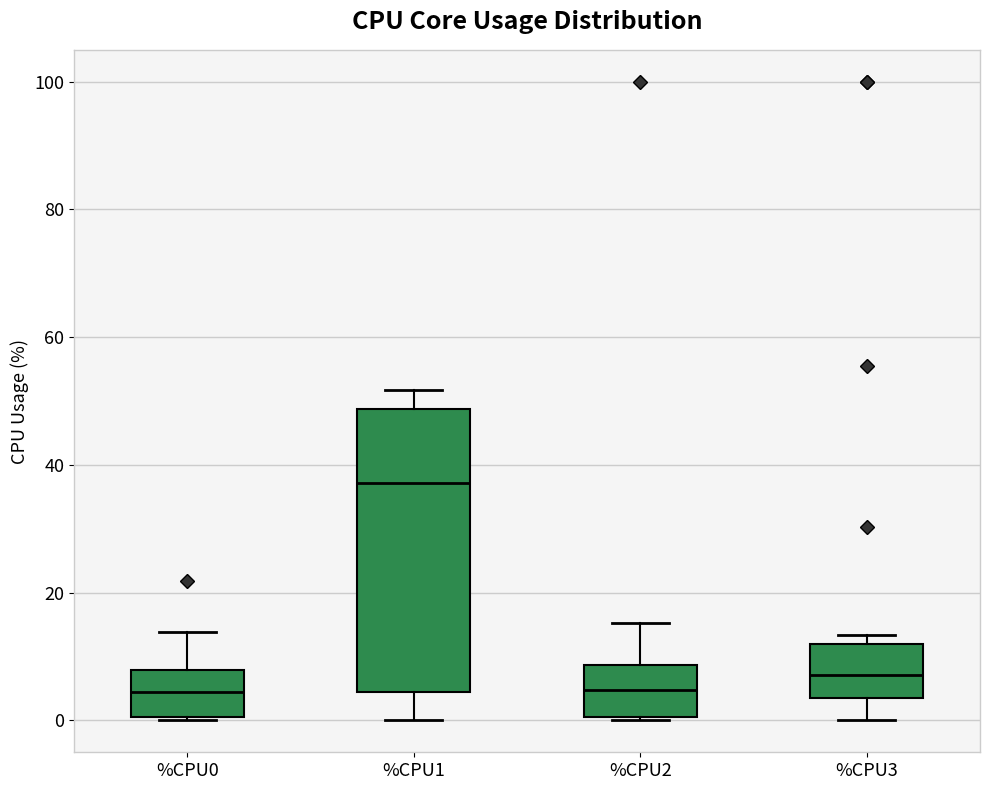

Reading left to right, read every box against the y-axis: the position of its median line, the range the box covers, and the ends of its whiskers. The values are not printed on the chart, so give them approximately, as read against the axis.

%CPU0: median 4, box 0 to 8, whiskers 0 to 14
%CPU1: median 38, box 4 to 48, whiskers 0 to 52
%CPU2: median 4, box 0 to 8, whiskers 0 to 16
%CPU3: median 8, box 4 to 12, whiskers 0 to 14